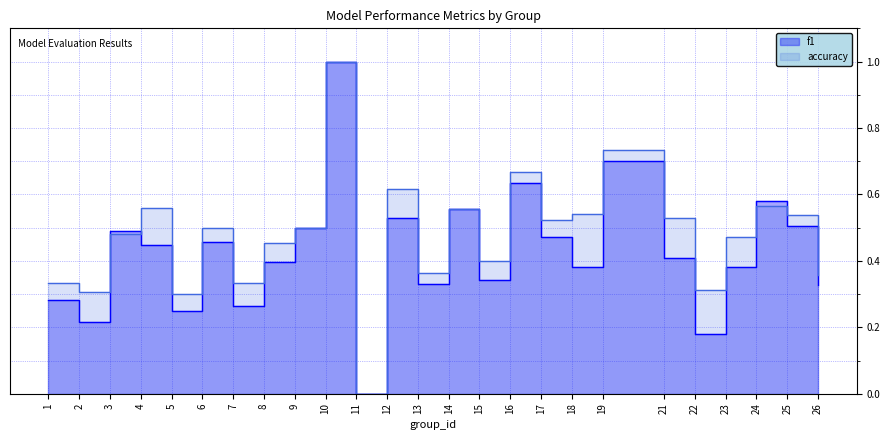

At 6, list the series in order from smallest to largest.

f1, accuracy